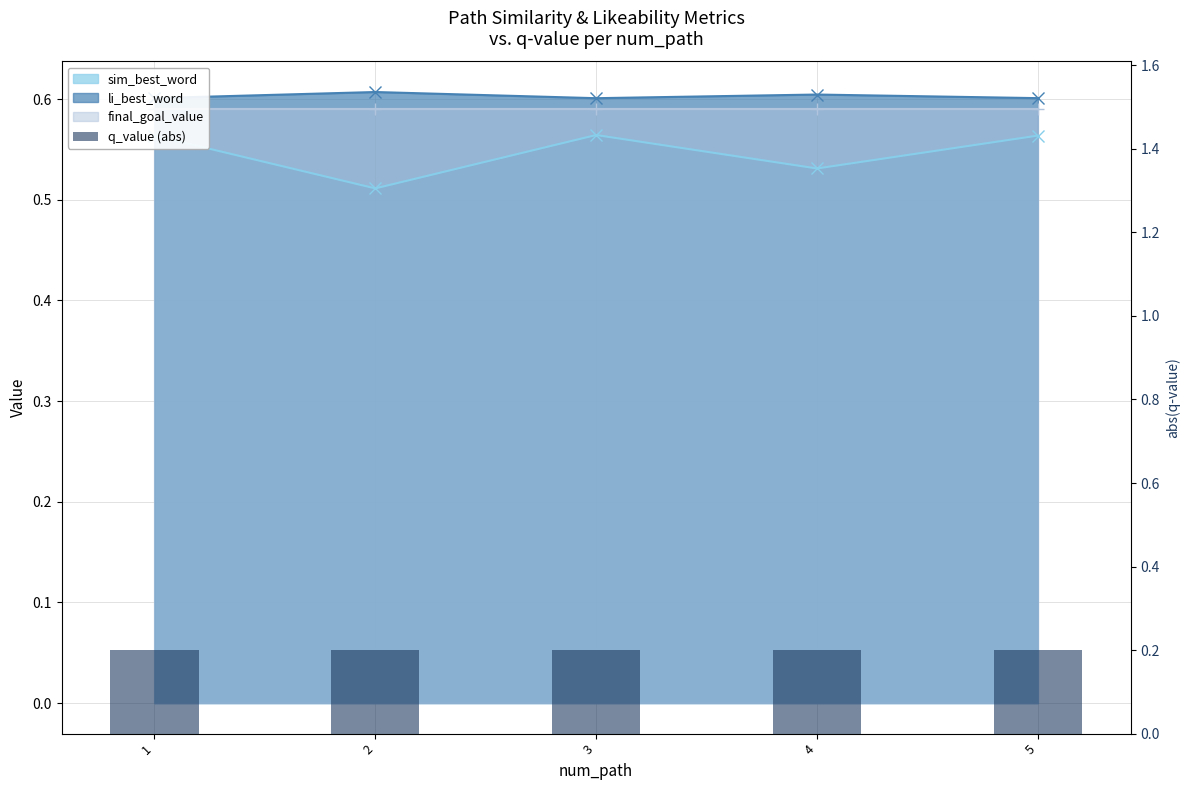

What is the value of the 2nd bar from the left?

0.2